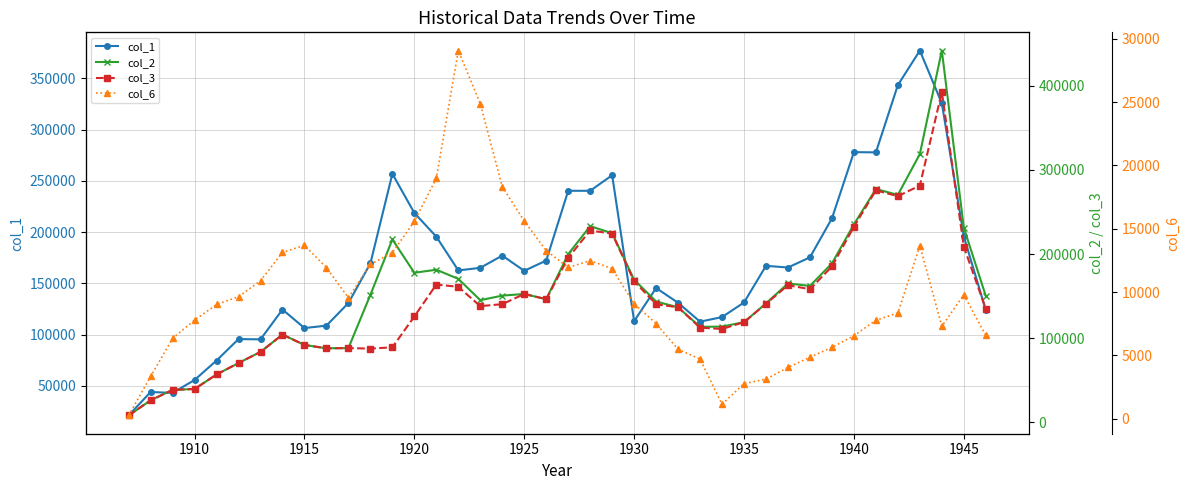

The value of col_1 at 1945 is 195917. True or false?

True